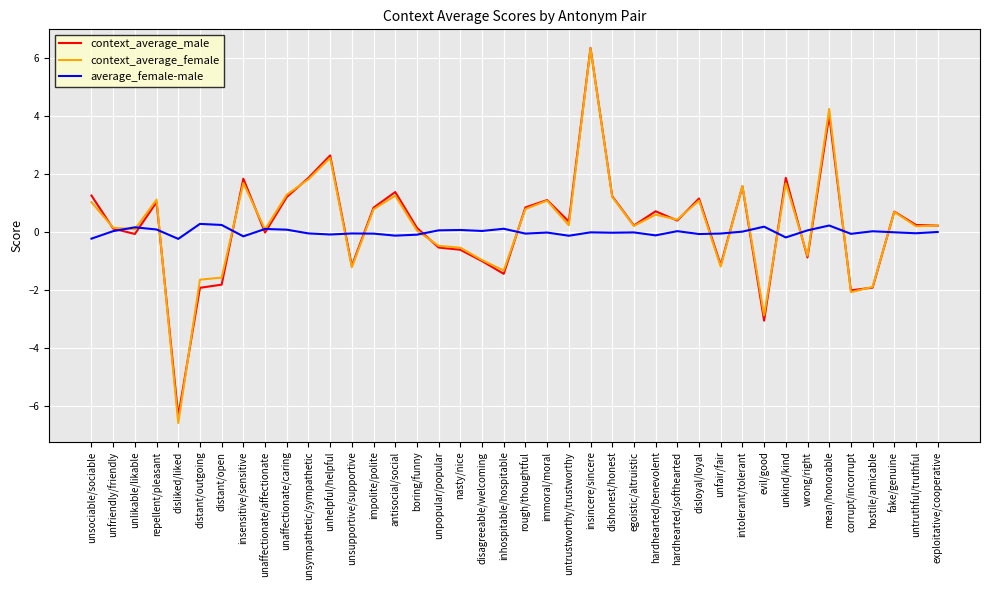

What is the maximum value shown in the chart?

6.3